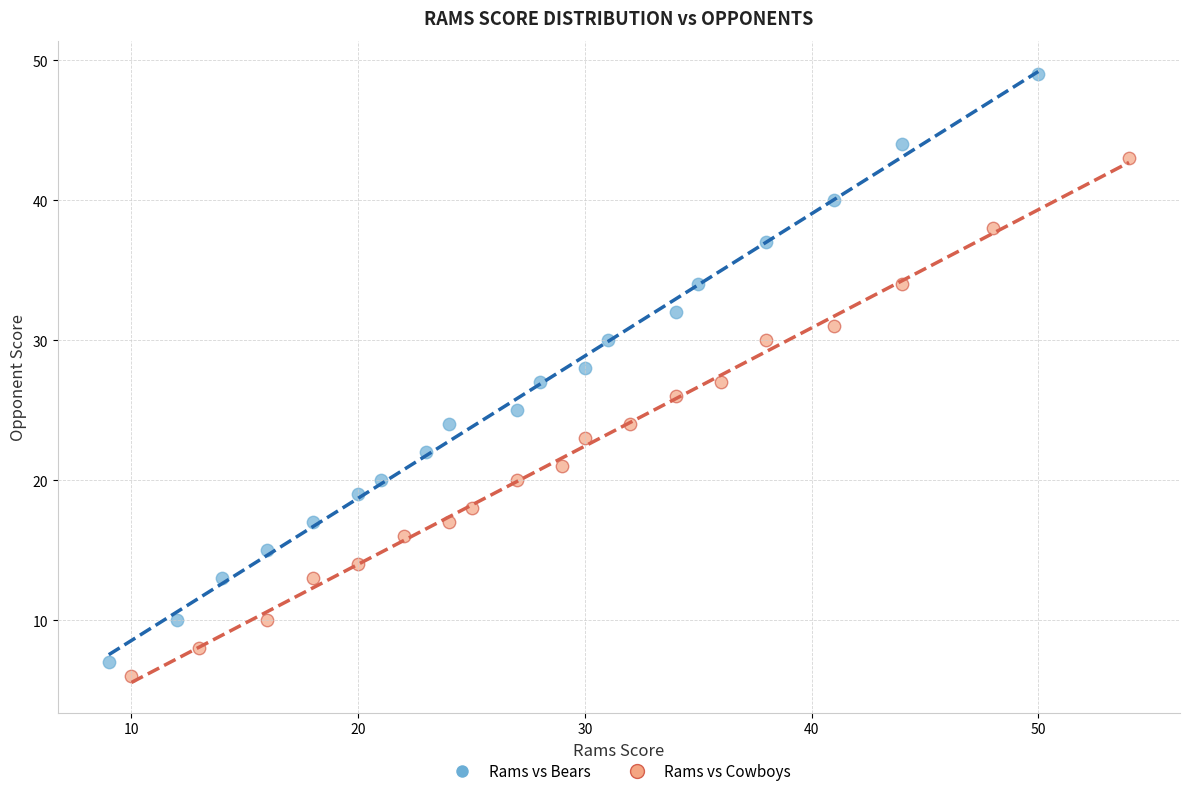

What are all the series names shown in the legend?

Rams vs Bears, Rams vs Cowboys